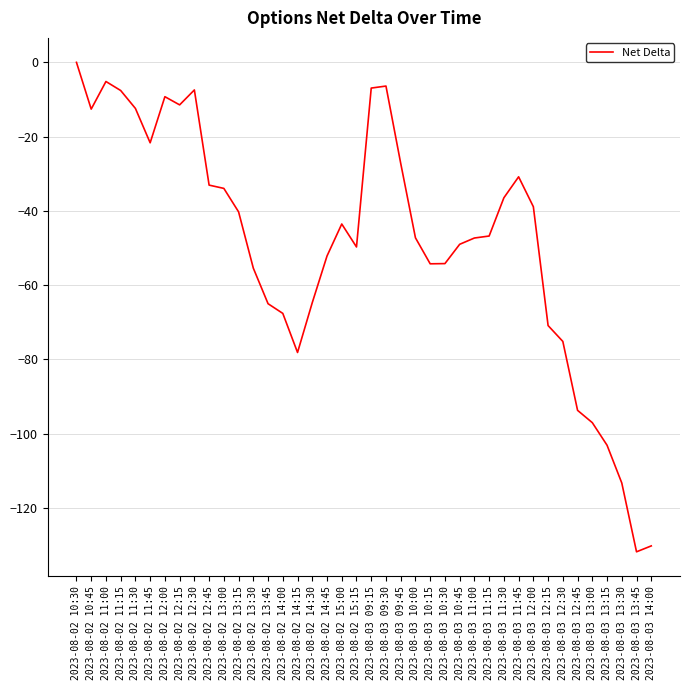

Where is the first local maximum?

2023-08-02 11:00